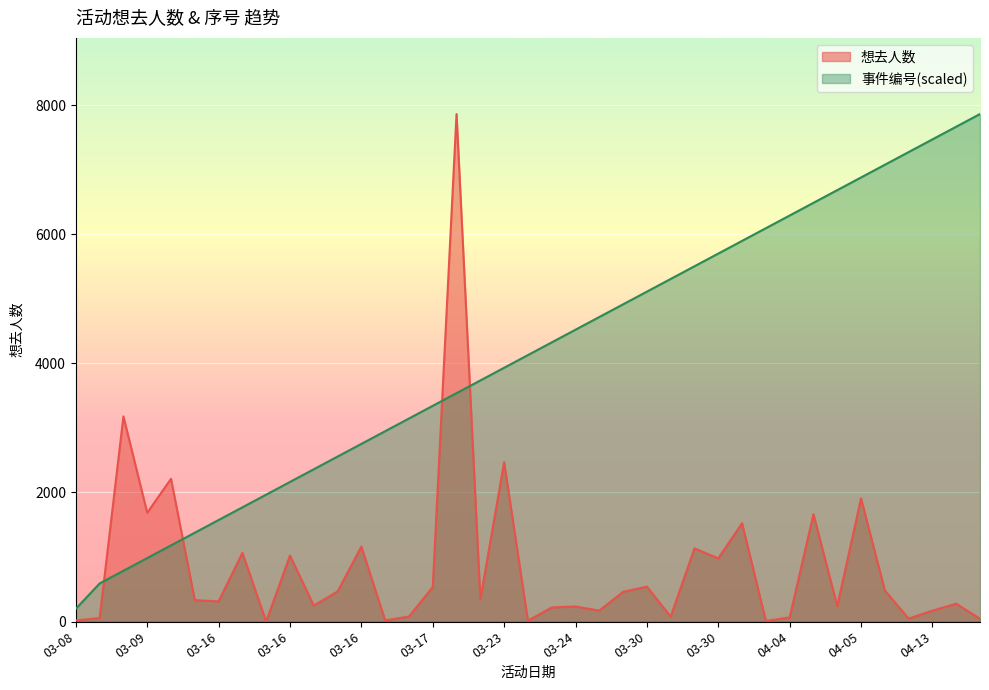

Rank the series by their average value, from highest to lowest.

事件编号(scaled), 想去人数